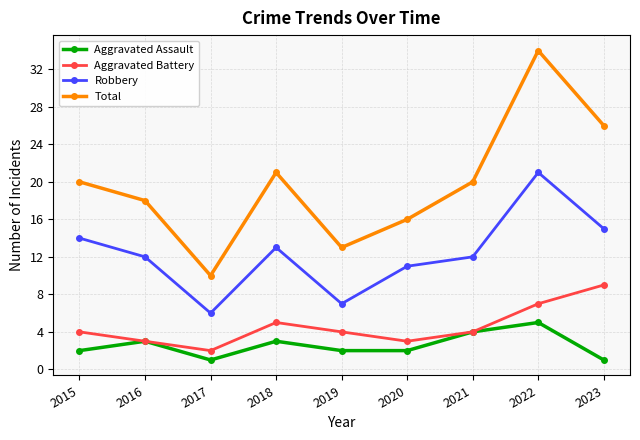

True or false: Total has a value of 6 at 2020.

False